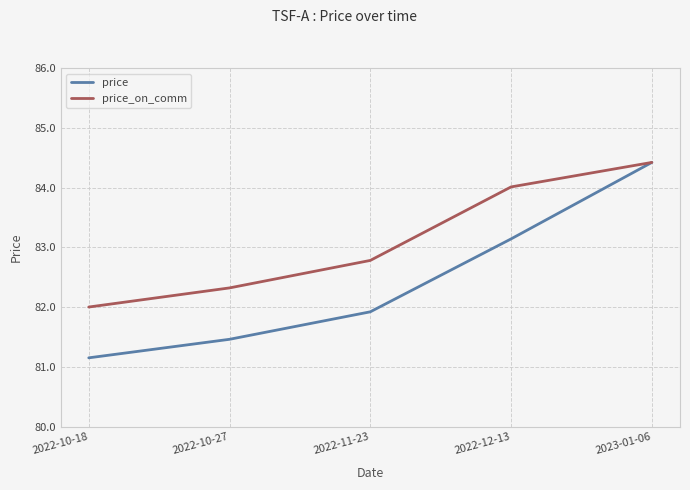

Is the value of price_on_comm at 2022-10-18 greater than the value of price at 2022-10-18?

Yes